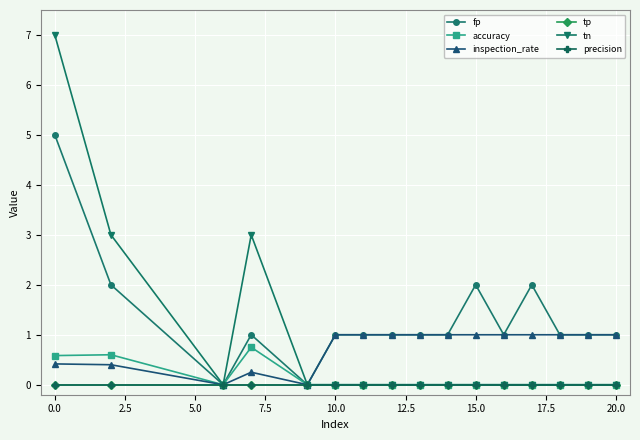

Is this an area chart (filled region under the line)?

No